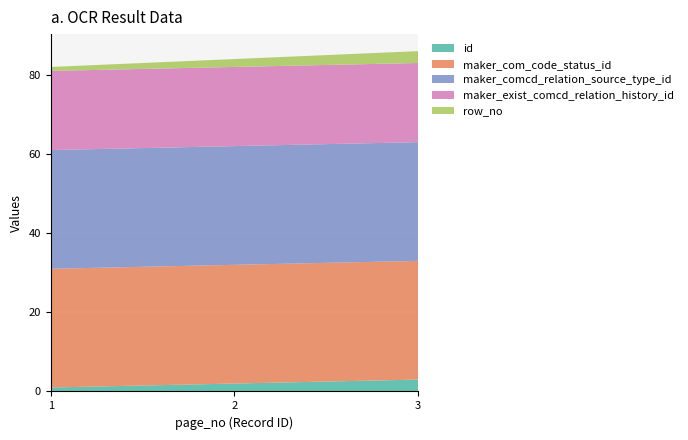

Reading right to left, what are all the values shown in this chart?

id: 3=3	2=2	1=1
maker_com_code_status_id: 3=30	2=30	1=30
maker_comcd_relation_source_type_id: 3=30	2=30	1=30
maker_exist_comcd_relation_history_id: 3=20	2=20	1=20
row_no: 3=3	2=2	1=1